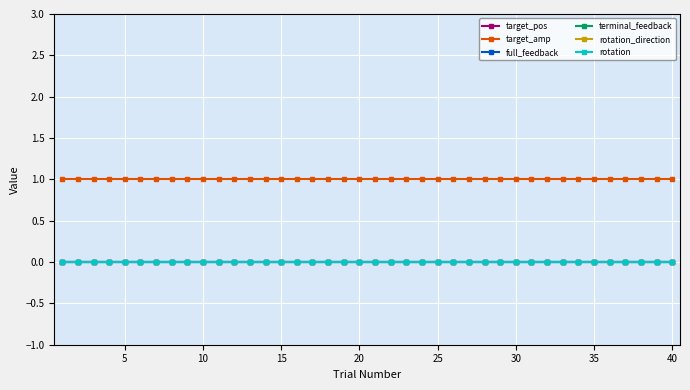

True or false: target_amp and rotation cross at least once.

False